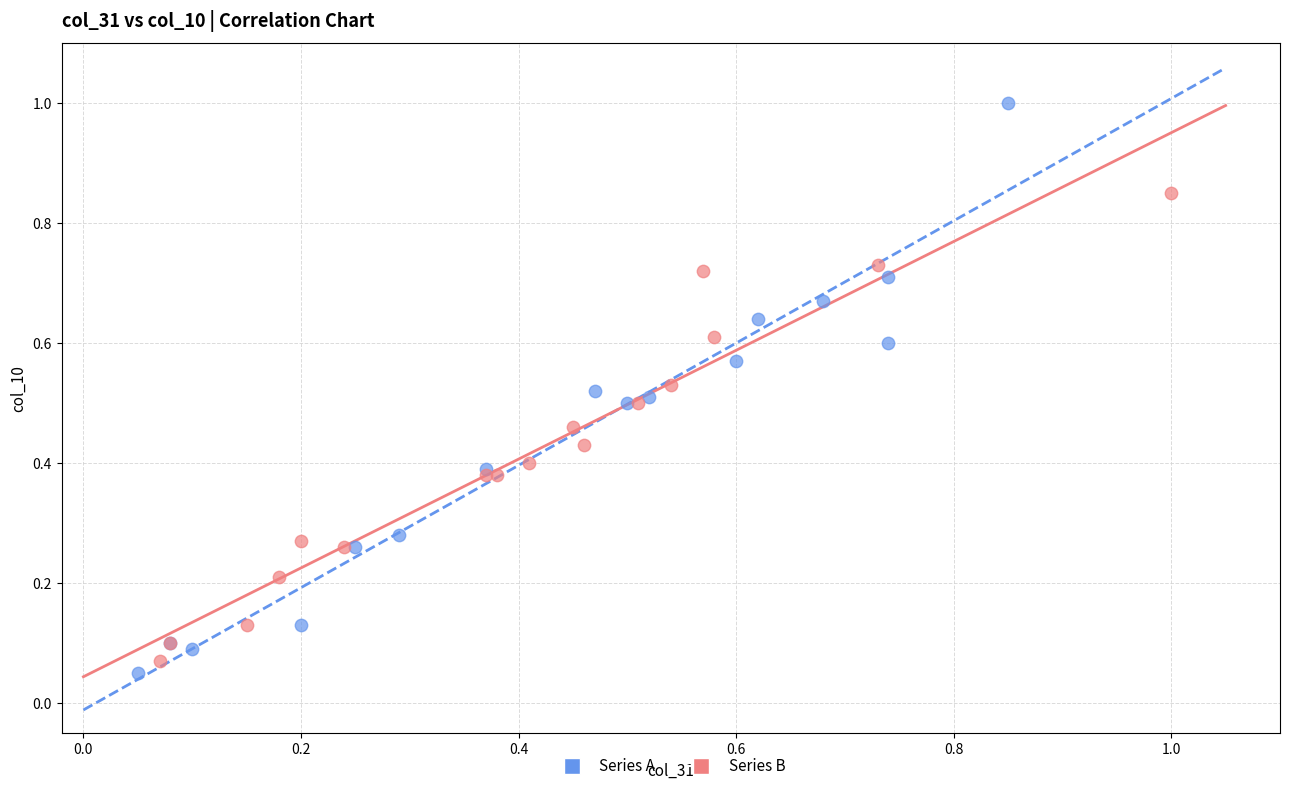

What are all the series names shown in the legend?

Series A, Series B